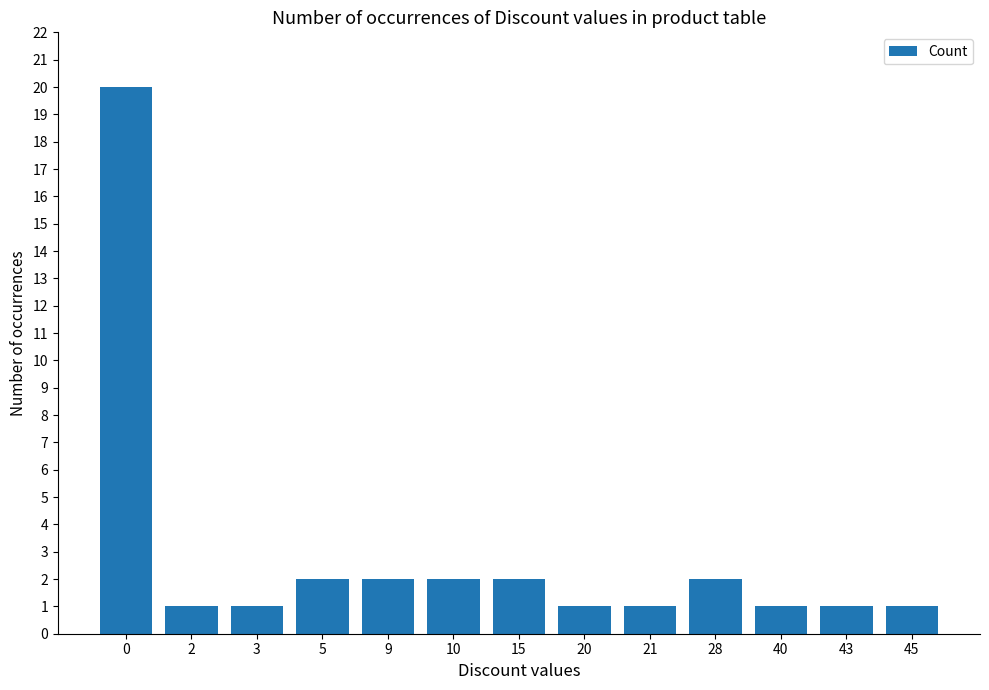

Are the bars horizontal?

No